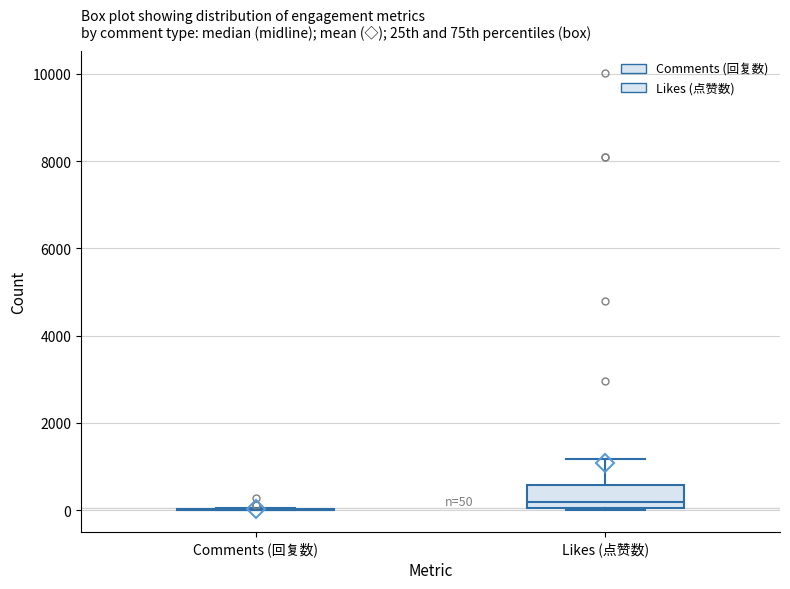

Comparing the boxes themselves (not the whiskers), which one is the tallest?

Likes (点赞数)